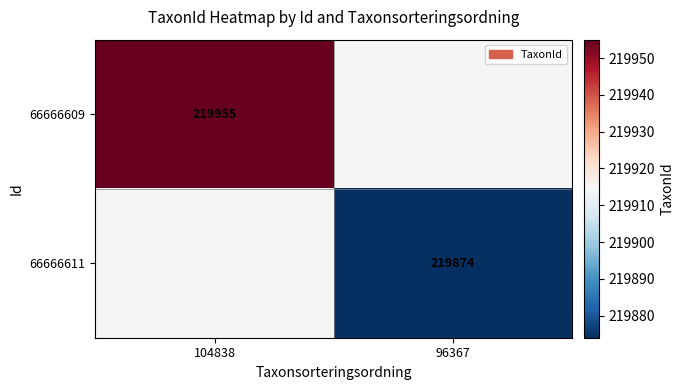

Is the value of 66666609 at 96367 greater than the value of 66666611 at 104838?

No